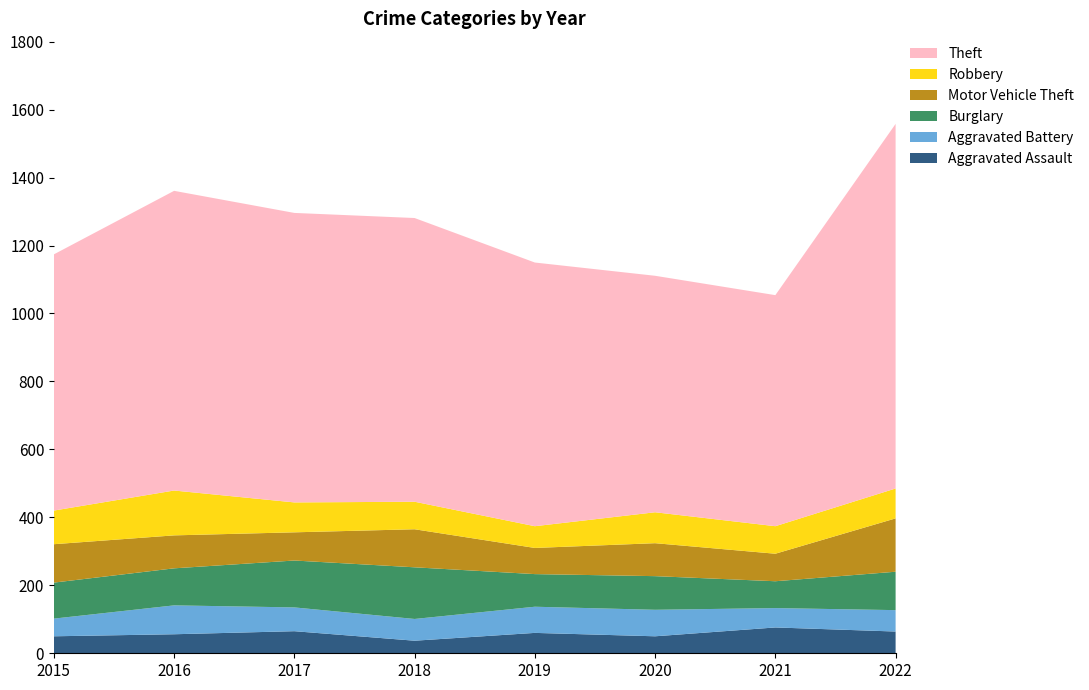

Reading left to right, transcribe all the data shown in this chart.

Aggravated Assault: 50	56	65	37	60	50	76	64
Aggravated Battery: 52	85	70	64	77	78	57	63
Burglary: 106	109	138	152	96	99	79	113
Motor Vehicle Theft: 113	97	83	112	77	97	81	157
Robbery: 99	132	88	81	64	91	81	88
Theft: 754	882	852	835	776	696	680	1073